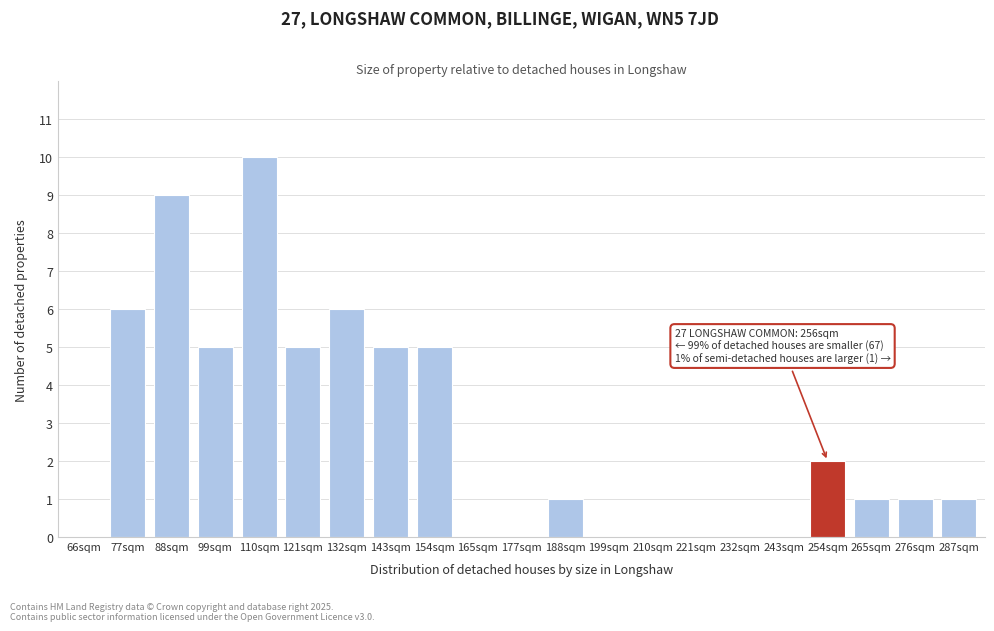

Reading left to right, extract all data points from this chart.

66sqm=0	77sqm=6	88sqm=9	99sqm=5	110sqm=10	121sqm=5	132sqm=6	143sqm=5	154sqm=5	165sqm=0	177sqm=0	188sqm=1	199sqm=0	210sqm=0	221sqm=0	232sqm=0	243sqm=0	254sqm=2	265sqm=1	276sqm=1	287sqm=1